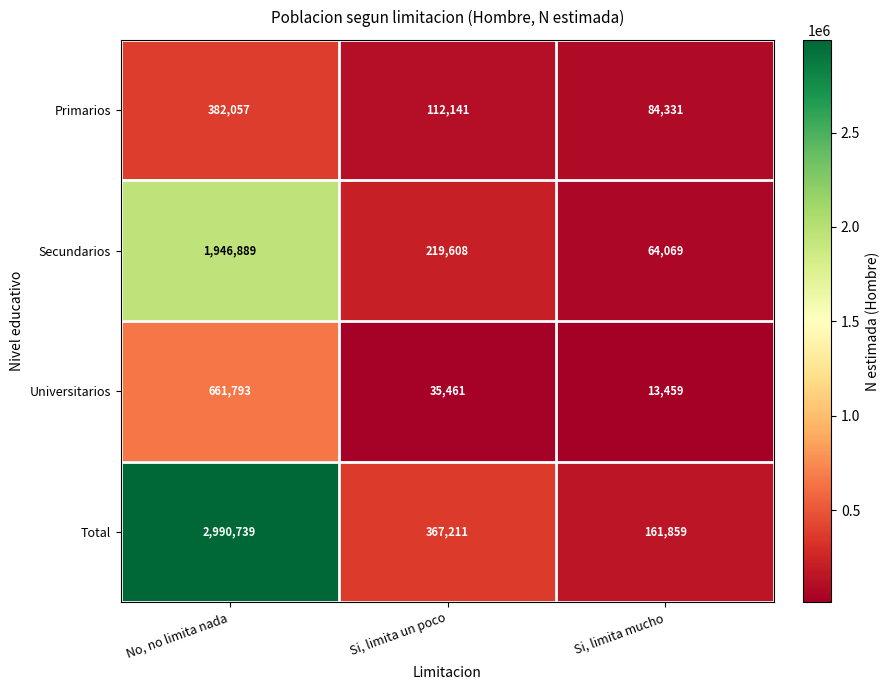

Which series has the largest range (max minus min)?

Total